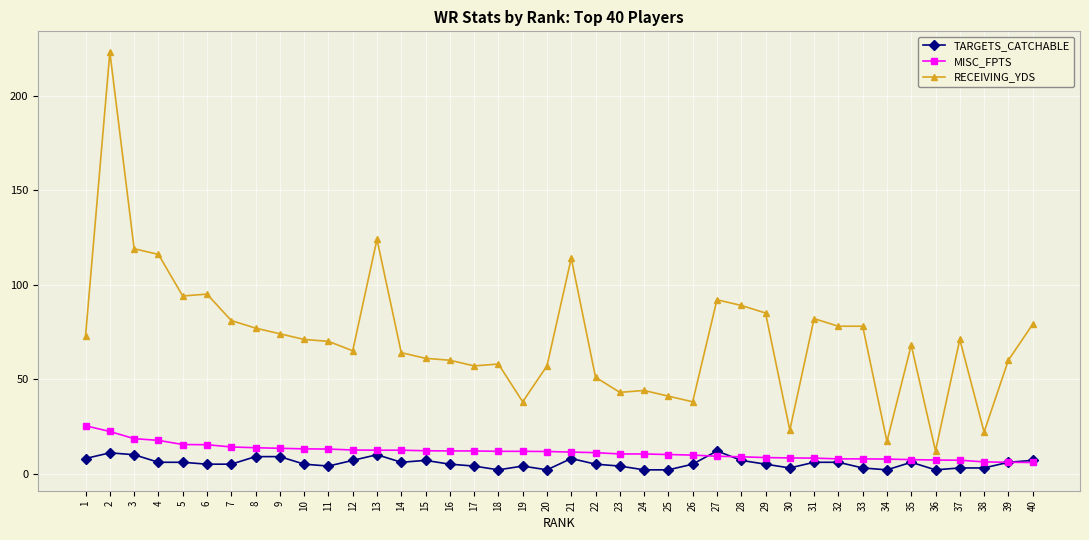

What is the sum of the TARGETS_CATCHABLE values at 22 and 29?

10.0